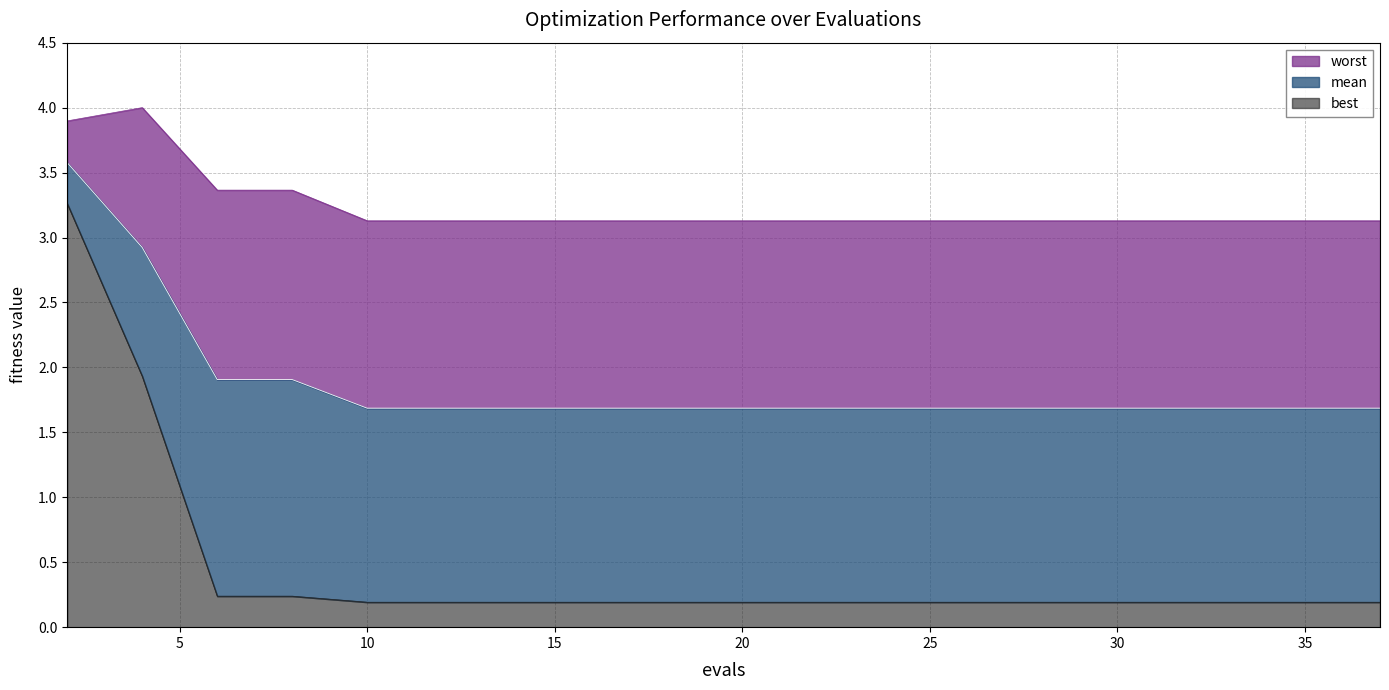

Rank the series by their maximum value, from lowest to highest.

best, mean, worst